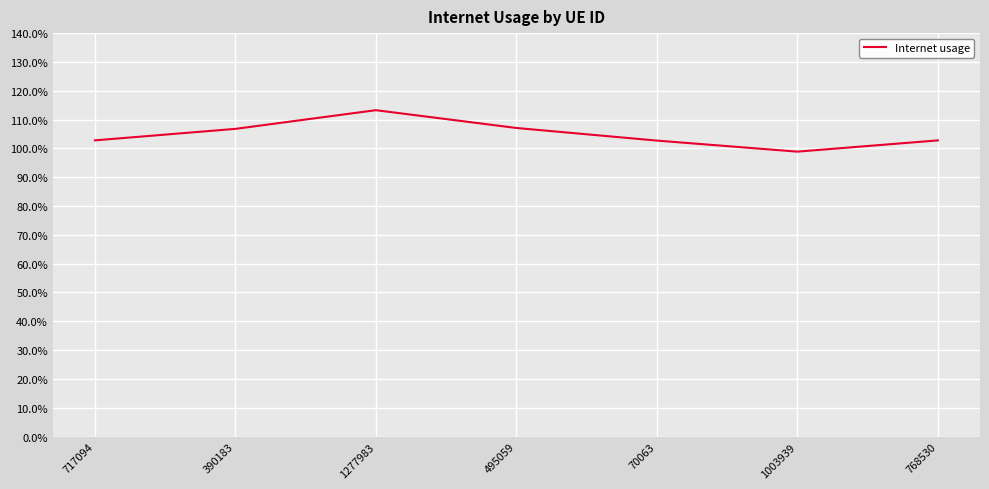

Does the chart display data point markers on the line(s)?

No